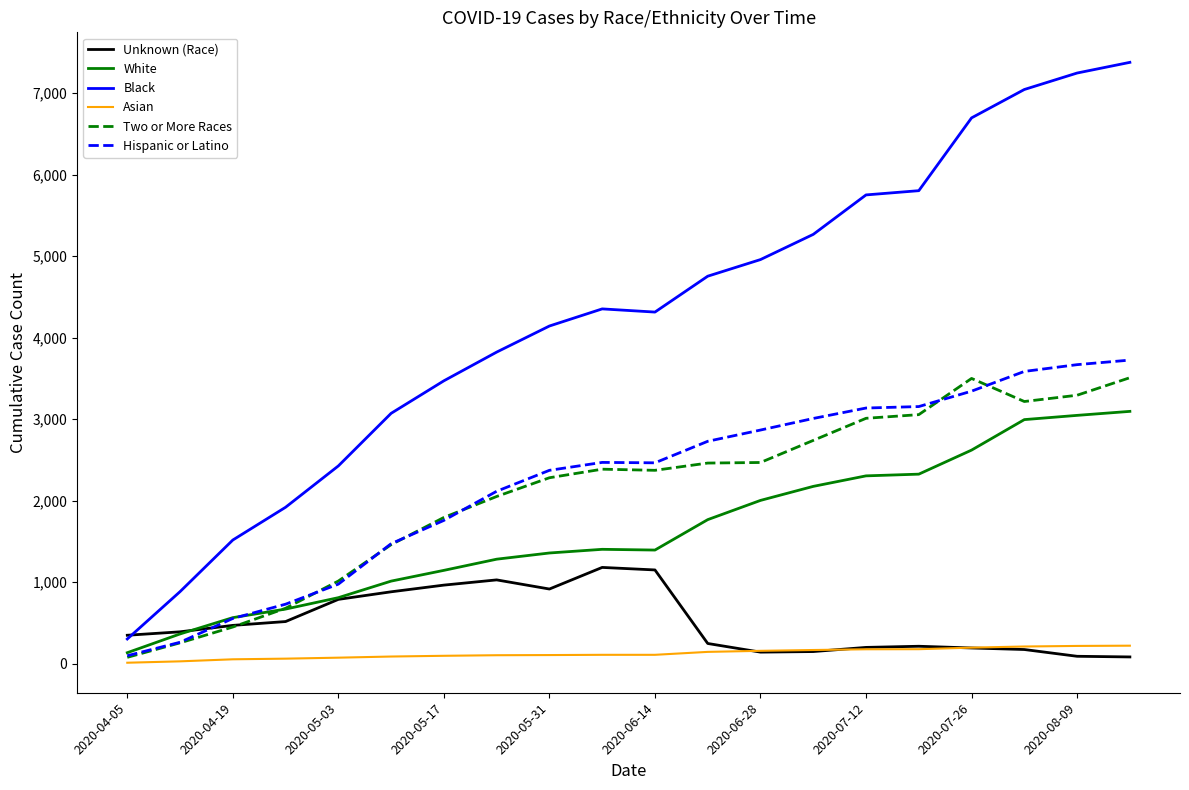

Which series has the widest spread of values?

Black